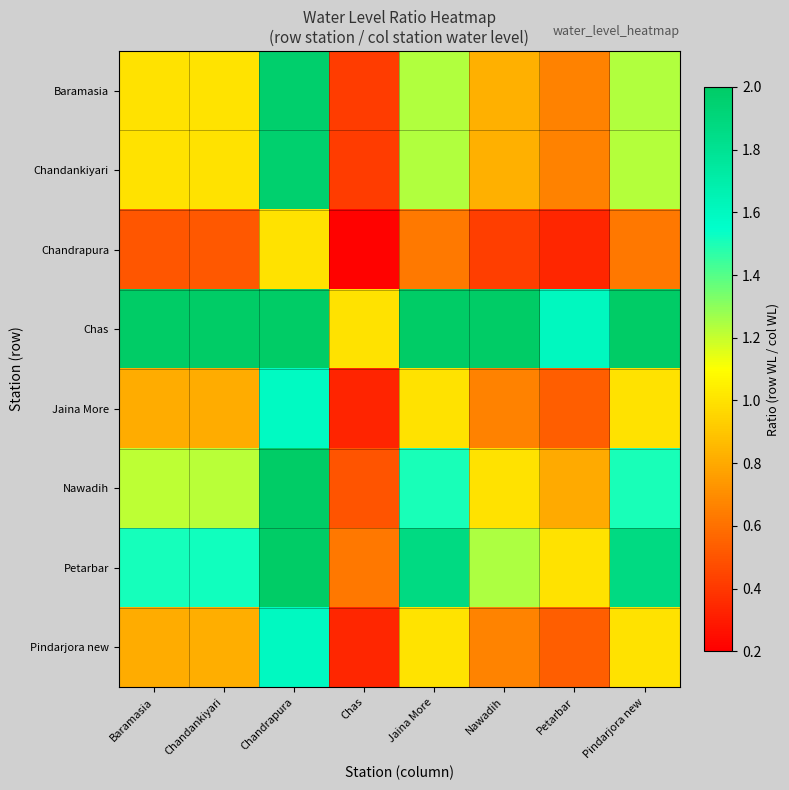

At which category does the chart reach its peak across all series?

Chandrapura